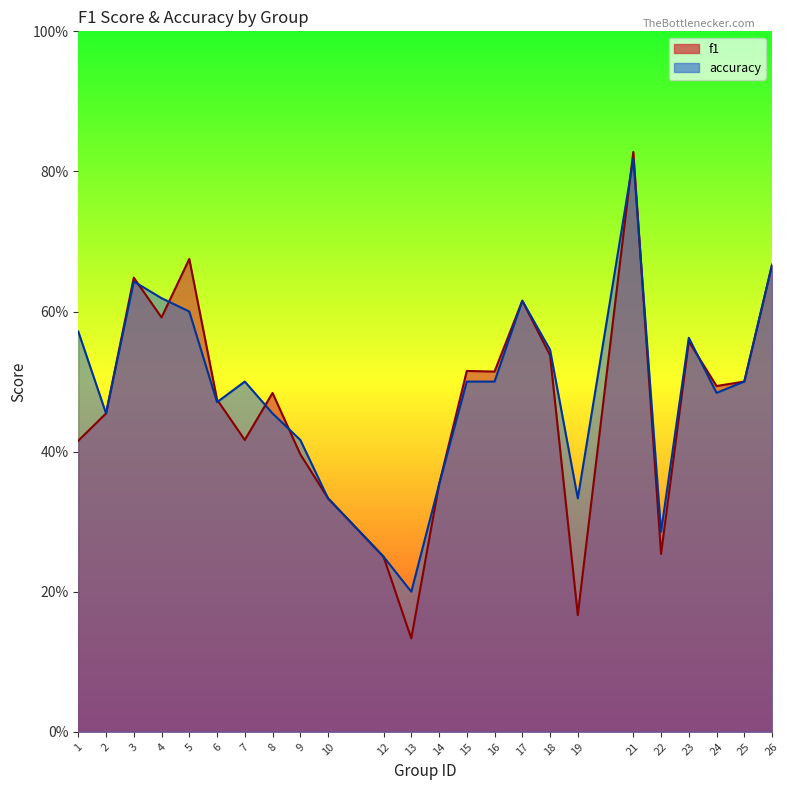

At which label is f1 closest to 0?

13